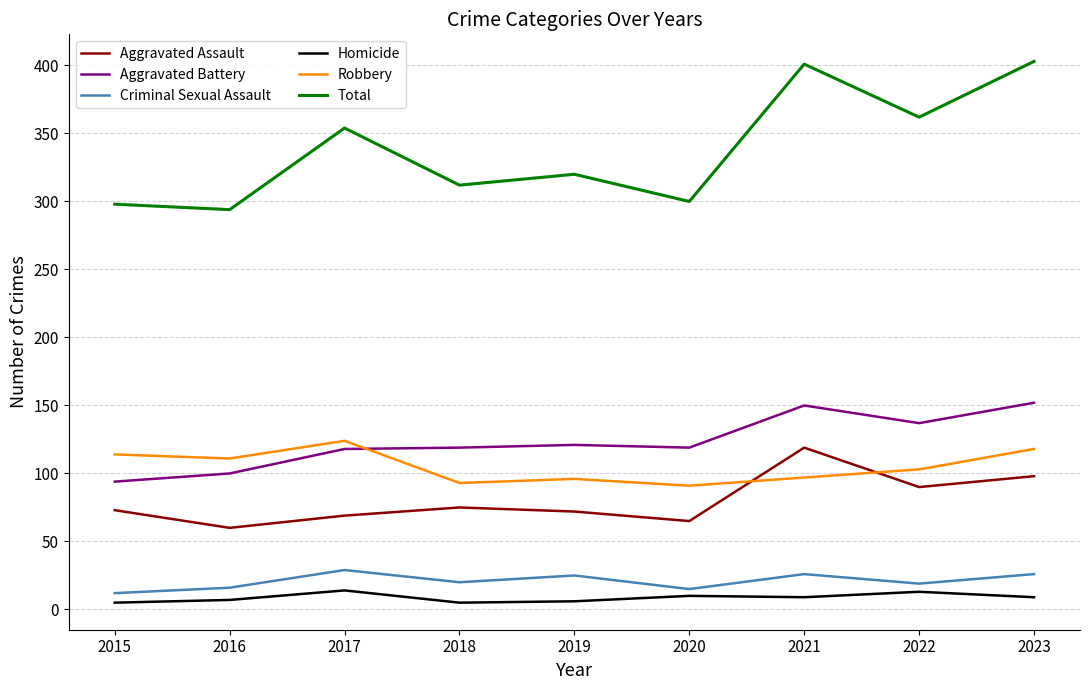

True or false: Total has a value of 312 at 2018.

True